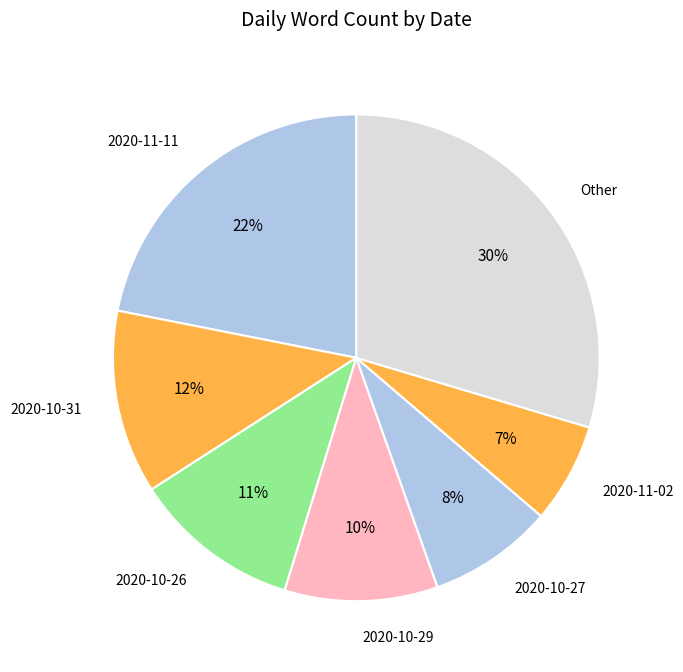

How many segments does this pie chart have?

7